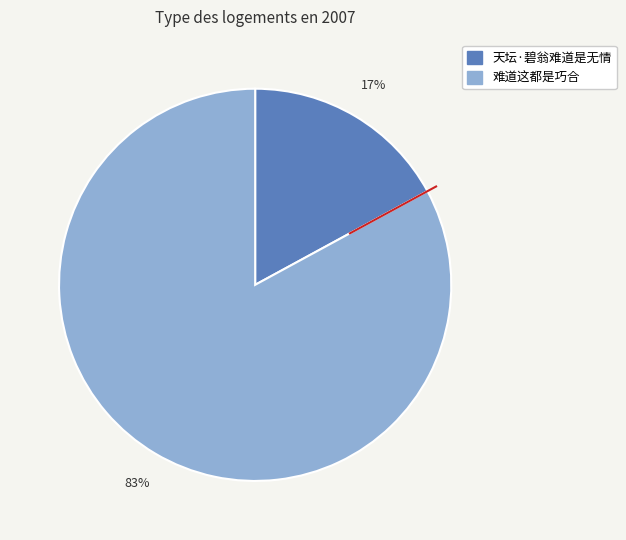

To the nearest percent, what percentage of the pie is 天坛·碧翁难道是无情?

17%